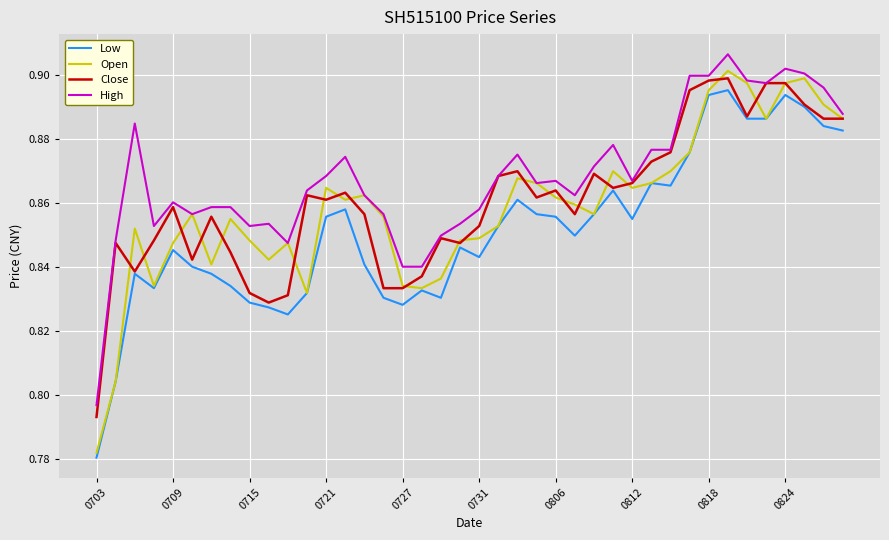

True or false: High and Low intersect in this chart.

False